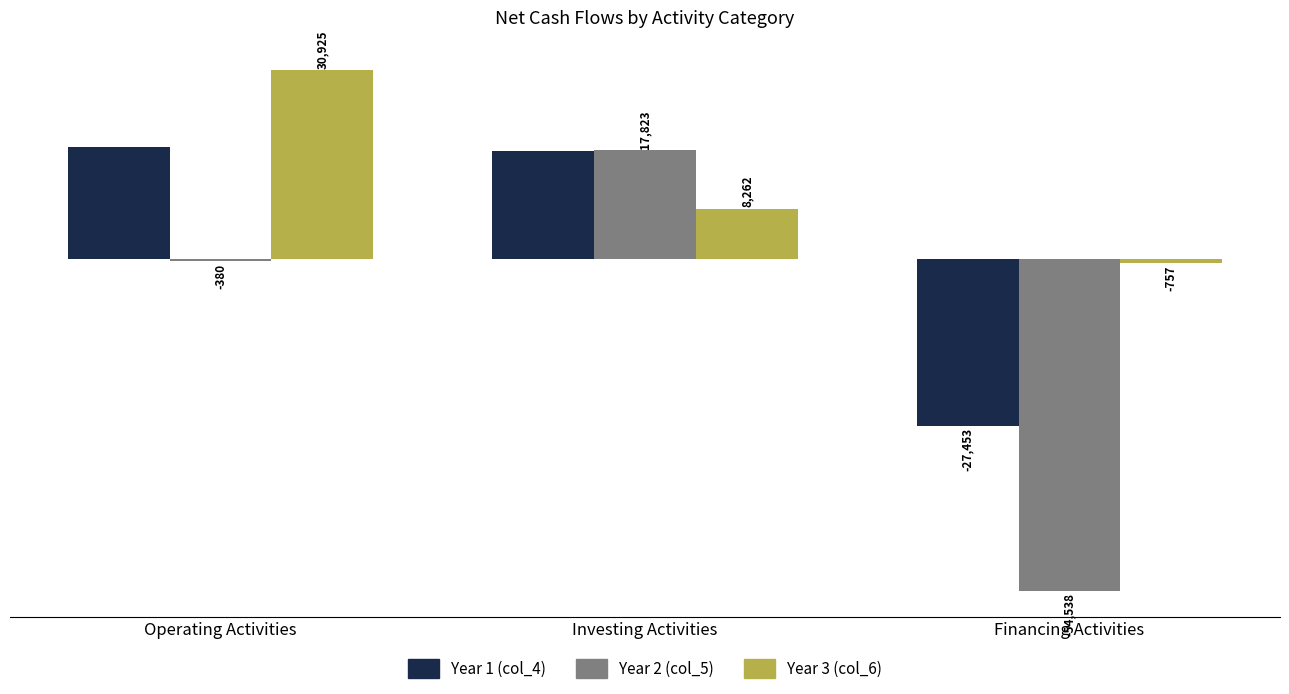

What is the spread (max minus min) of values at Financing Activities?

53781